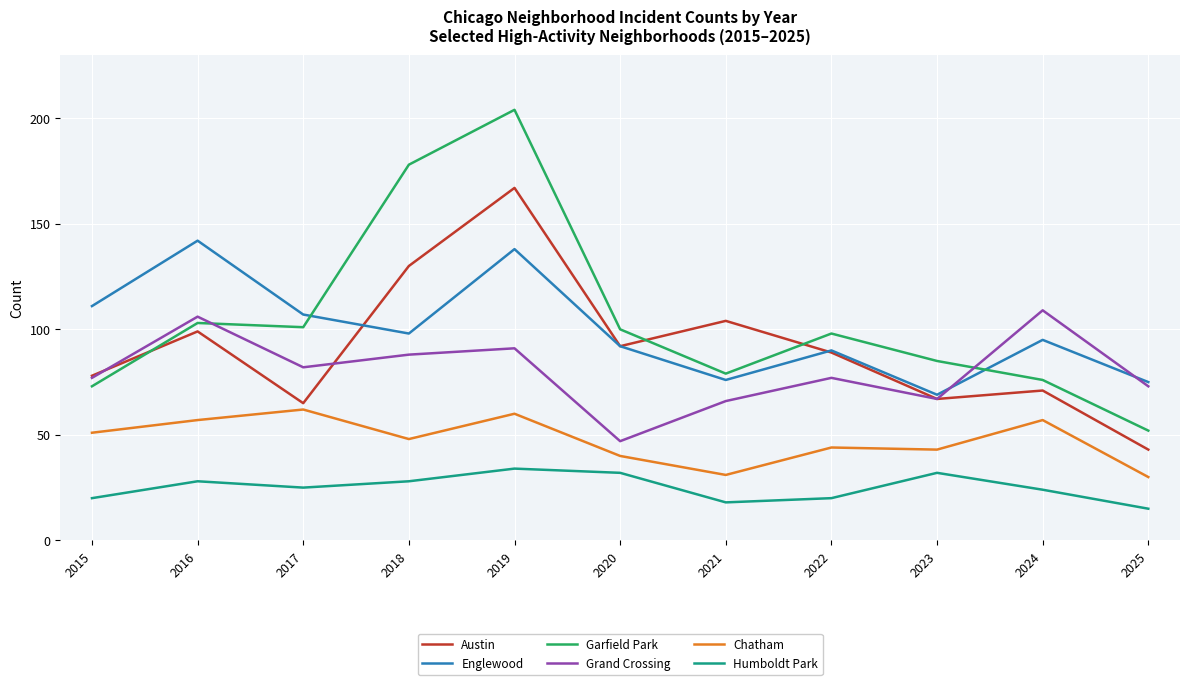

The Englewood series shows 111 at 2015. True or false?

True